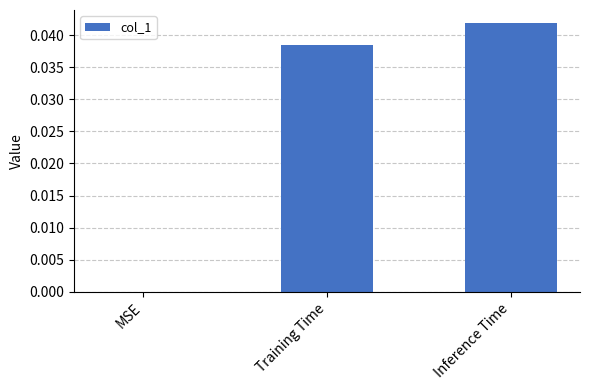

Is it true that the value at Training Time is 0.0?

True